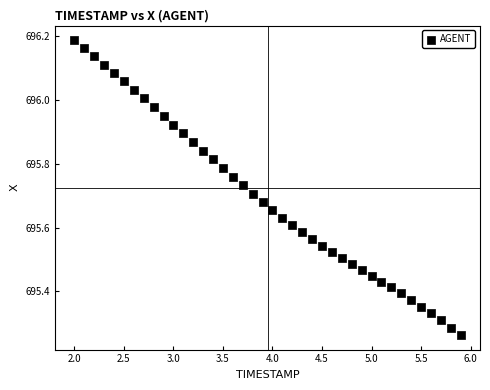

What is the range of X values (max minus min)?

3.9